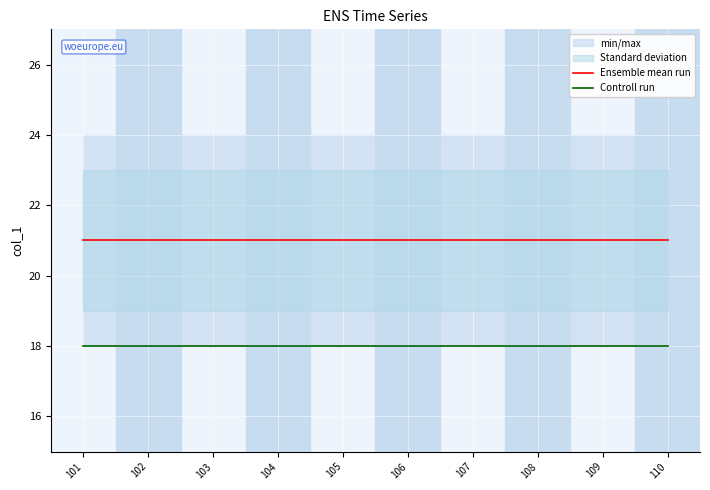

At which category is the sum across all series the highest?

101